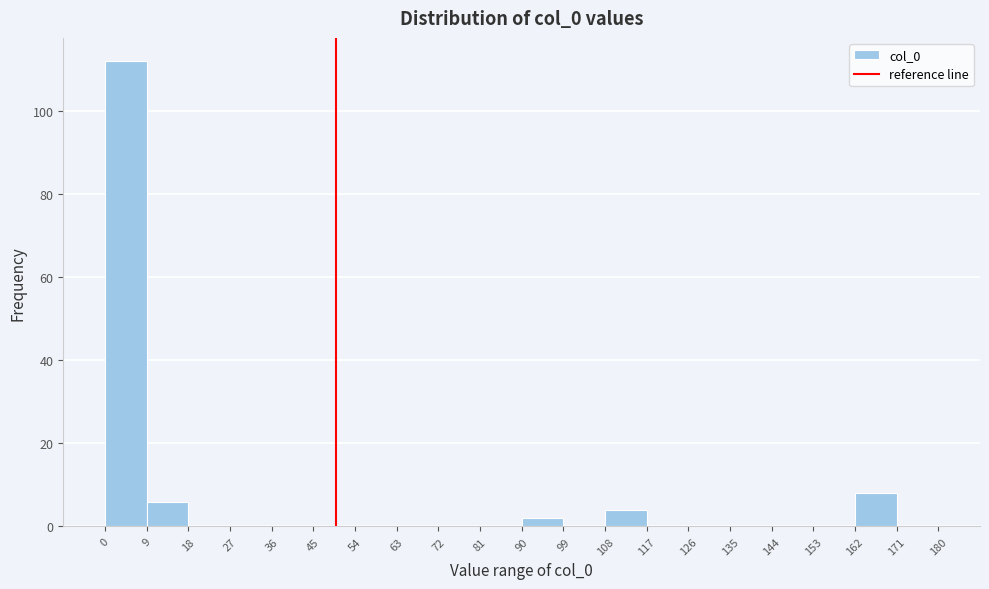

How tall is the bar that spans 9 to 18 on the x-axis? The values are not printed on the chart, so give them approximately, as read against the axis.

6